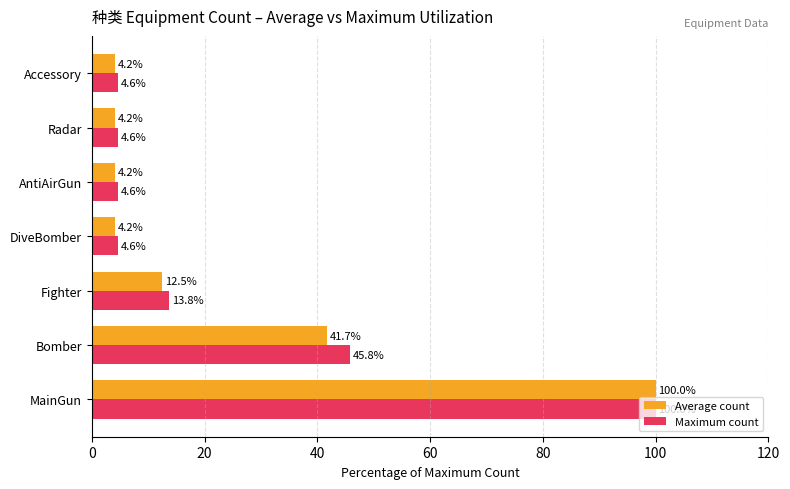

The Average count series shows 64.2 at Bomber. True or false?

False